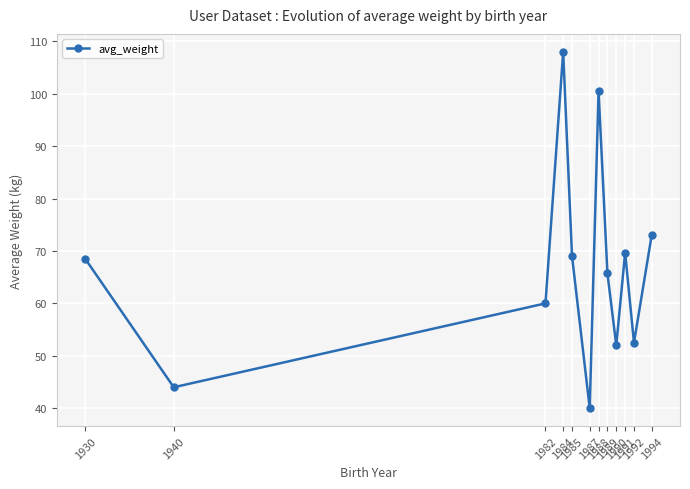

What is the greatest value displayed?

108.0